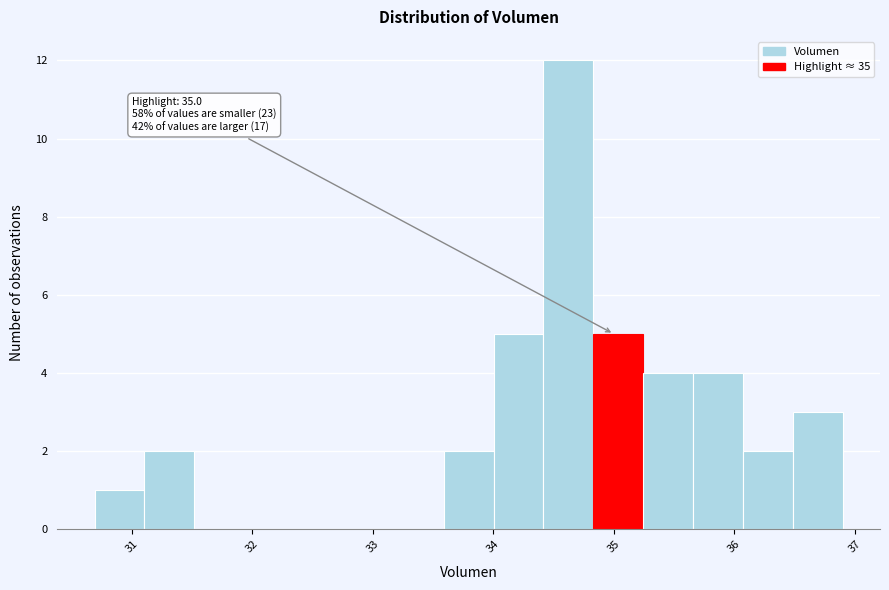

Which range on the x-axis has the tallest bar?

34.4 to 34.8